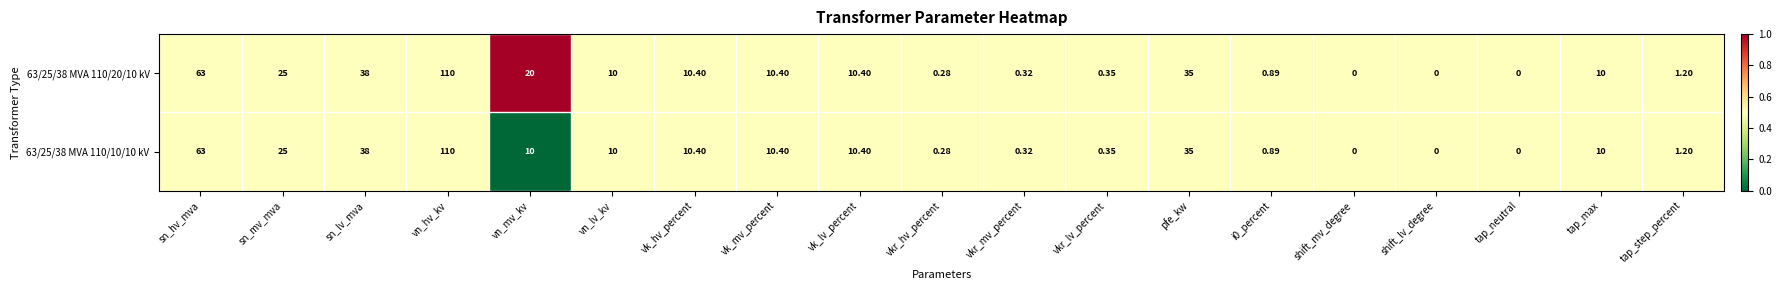

Which series has the largest total across all categories?

63/25/38 MVA 110/20/10 kV